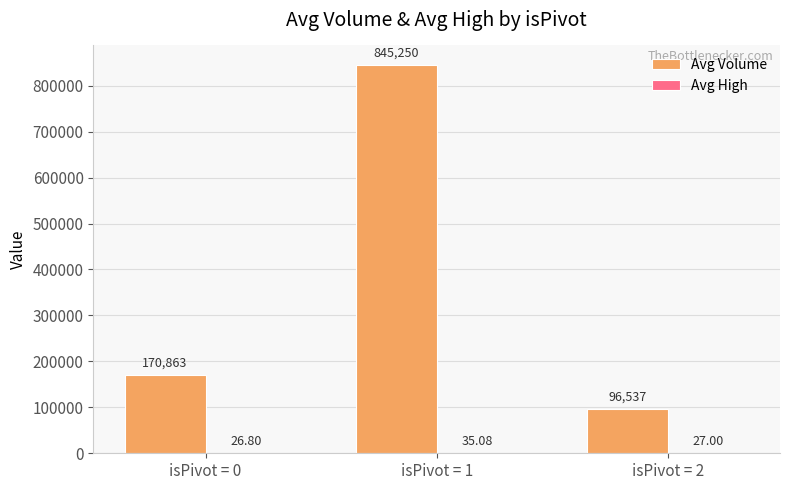

Which series has the widest spread of values?

Avg Volume